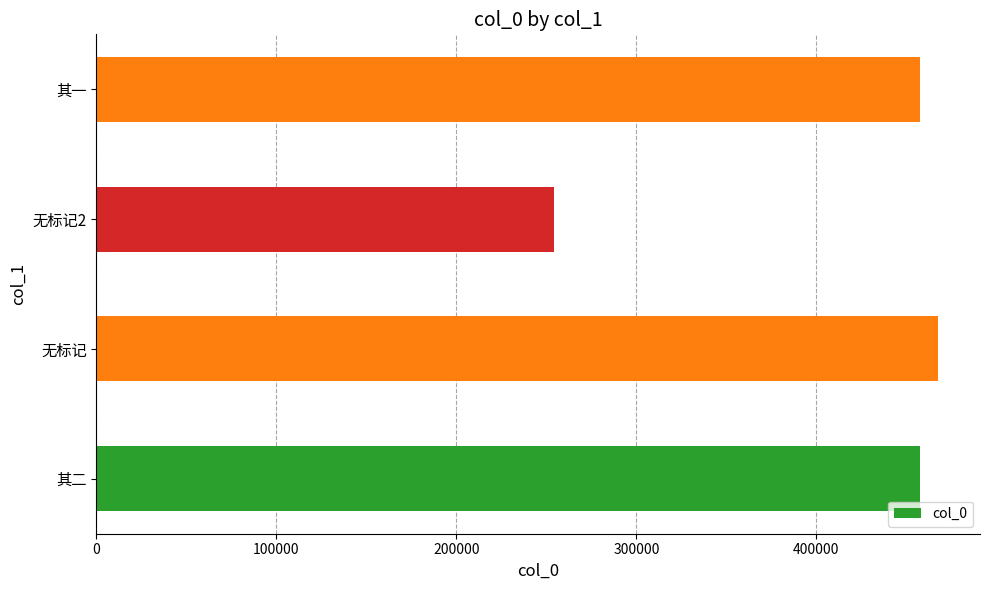

What is the change in value from 其二 to 无标记2?

-203709